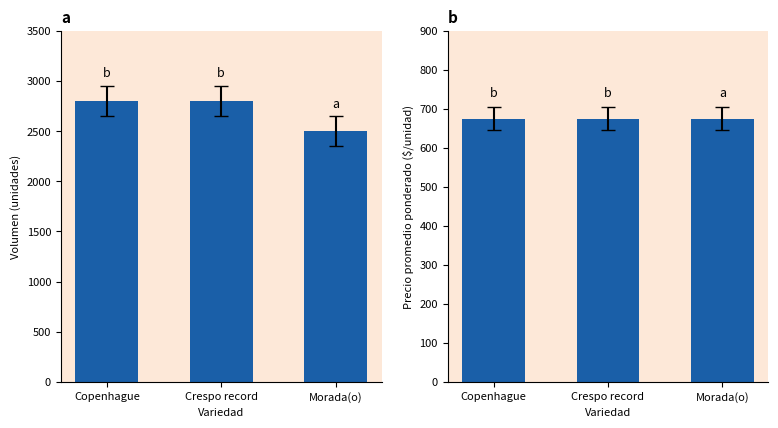

What position from the right is Morada(o)?

1